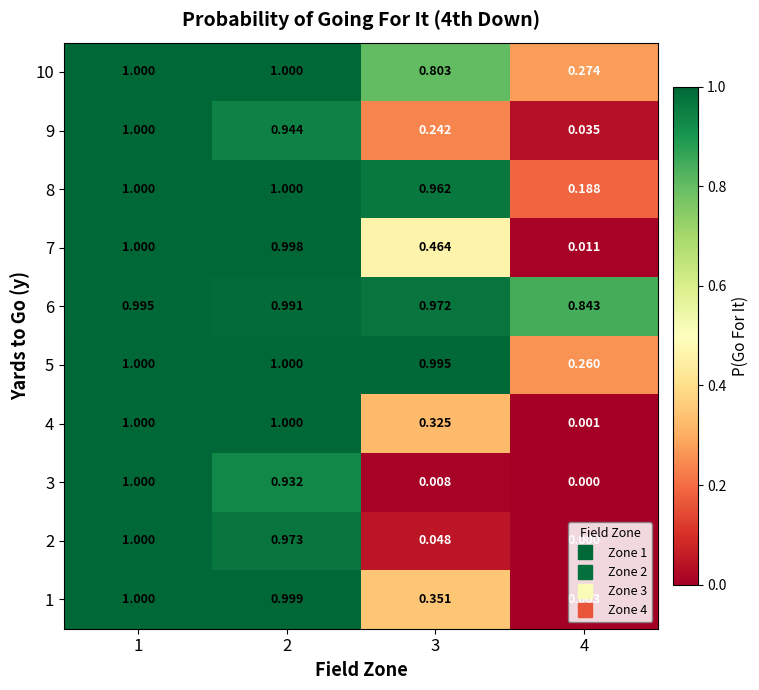

Is the value of 10 at 3 greater than the value of 5 at 2?

No